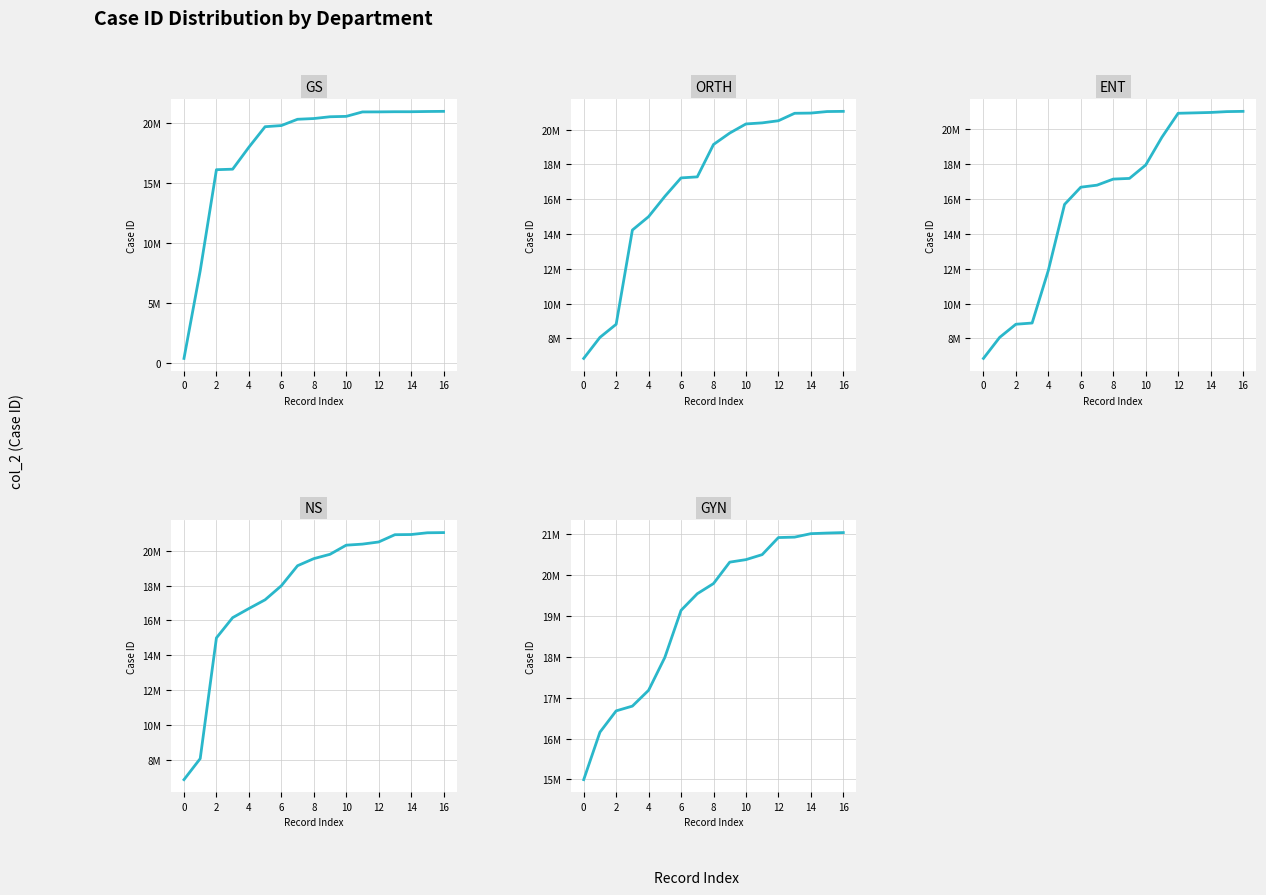

What is the spread (max minus min) of values at 15?

63534